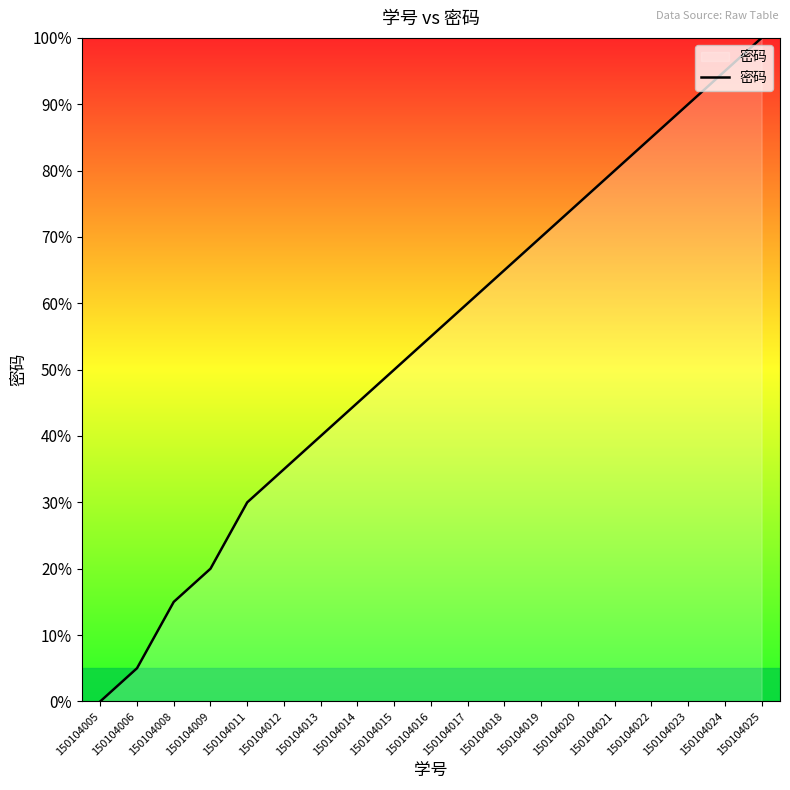

Reading left to right, what are all the values shown in this chart?

0.0	5.0	15.0	20.0	30.0	35.0	40.0	45.0	50.0	55.0	60.0	65.0	70.0	75.0	80.0	85.0	90.0	95.0	100.0